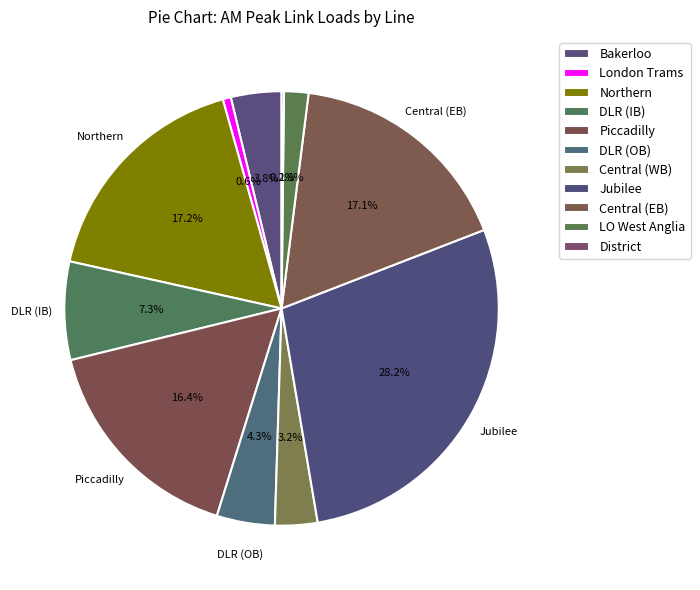

Which category has the biggest portion of the pie?

Jubilee